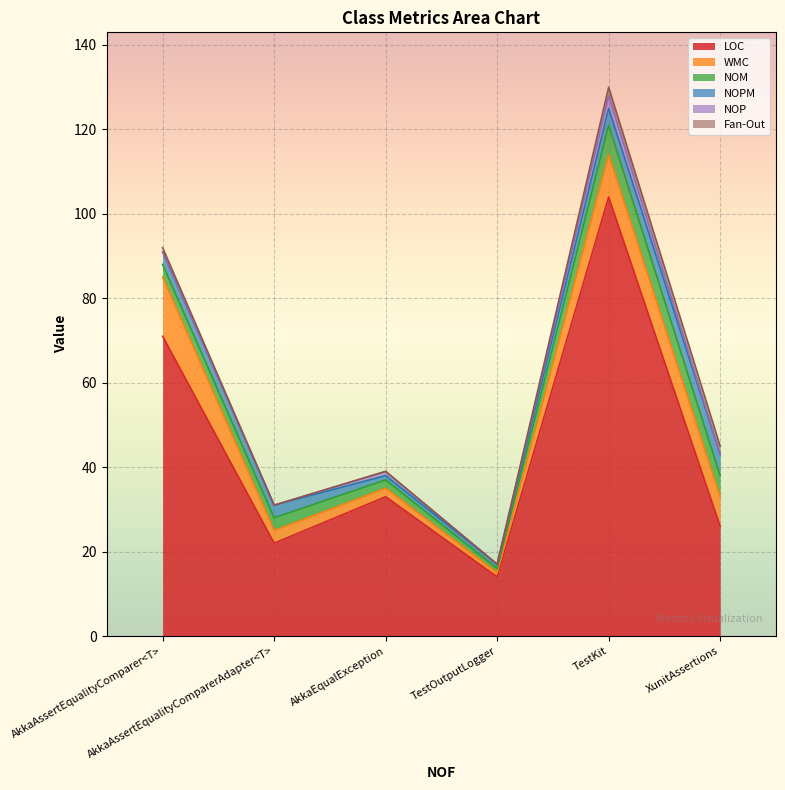

List the labels in order of LOC value, smallest first.

TestOutputLogger, AkkaAssertEqualityComparerAdapter<T>, XunitAssertions, AkkaEqualException, AkkaAssertEqualityComparer<T>, TestKit